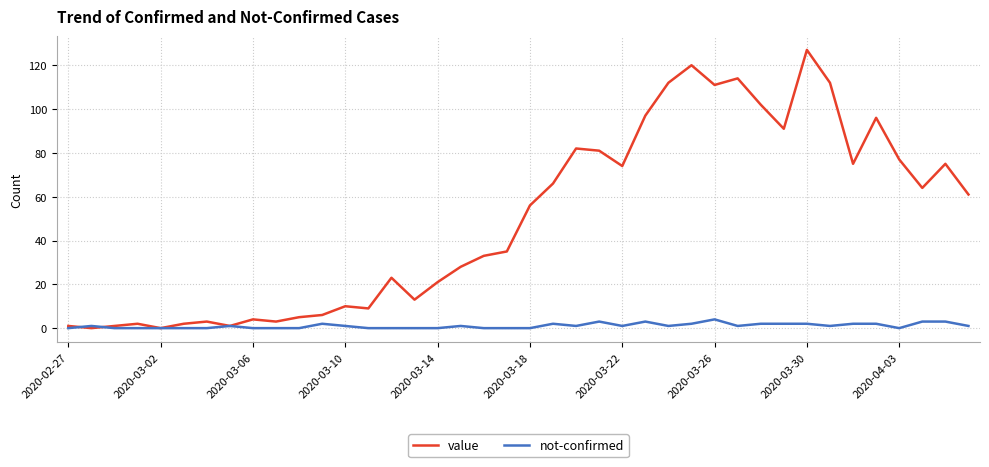

List the series in order of their overall mean, highest first.

value, not-confirmed